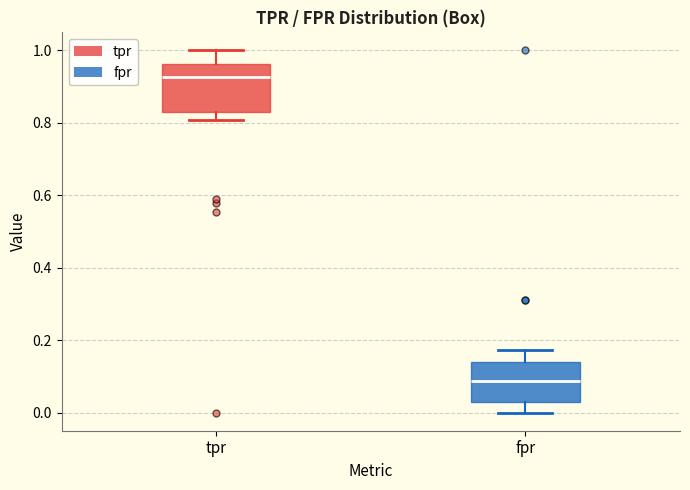

Which box has the lowest median line?

fpr